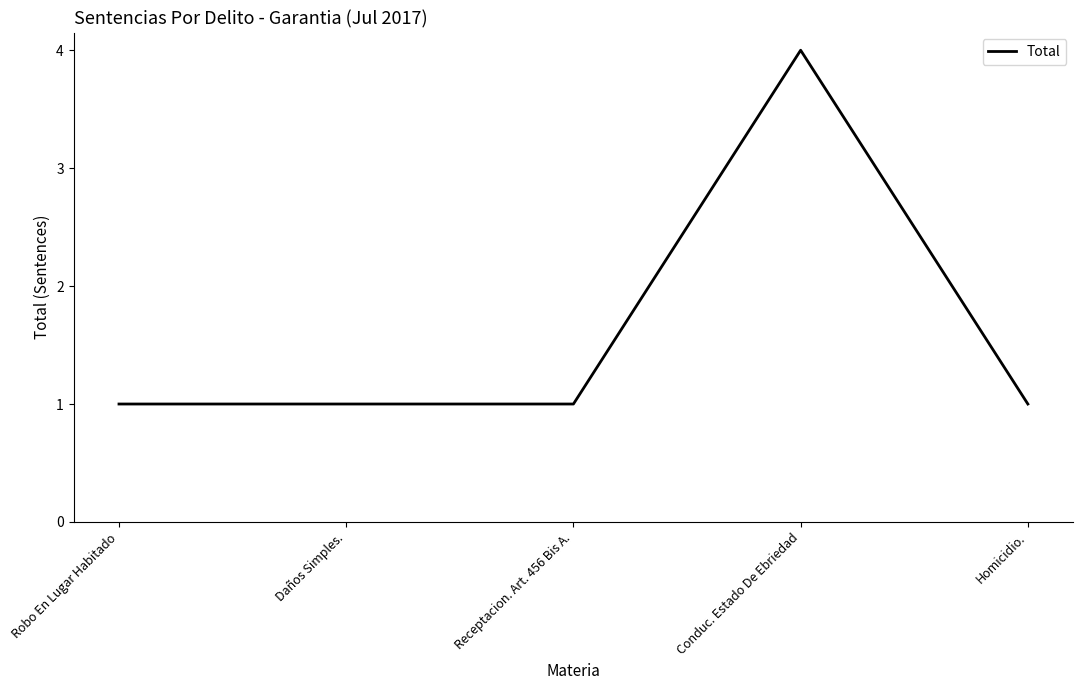

Is it true that the value at Conduc. Estado De Ebriedad is 6?

False